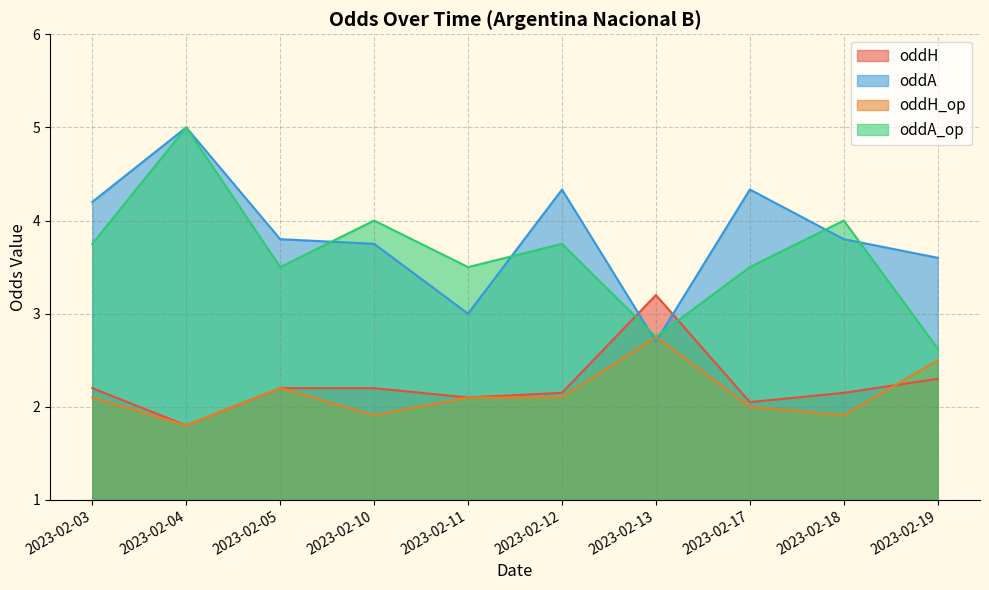

Reading right to left, extract all data points from this chart.

oddH: 2.3	2.1	2.0	3.2	2.1	2.1	2.2	2.2	1.8	2.2
oddA: 3.6	3.8	4.3	2.7	4.3	3.0	3.8	3.8	5.0	4.2
oddH_op: 2.5	1.9	2.0	2.8	2.1	2.1	1.9	2.2	1.8	2.1
oddA_op: 2.6	4.0	3.5	2.8	3.8	3.5	4.0	3.5	5.0	3.8